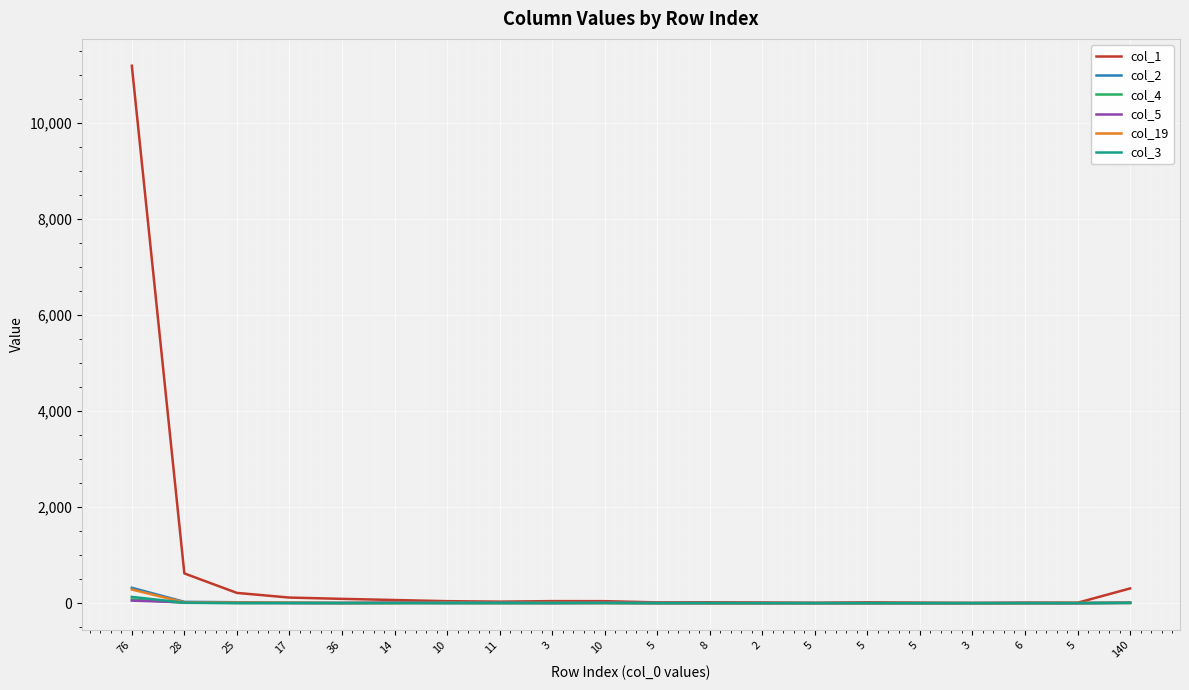

Count the number of categories in the chart.

20